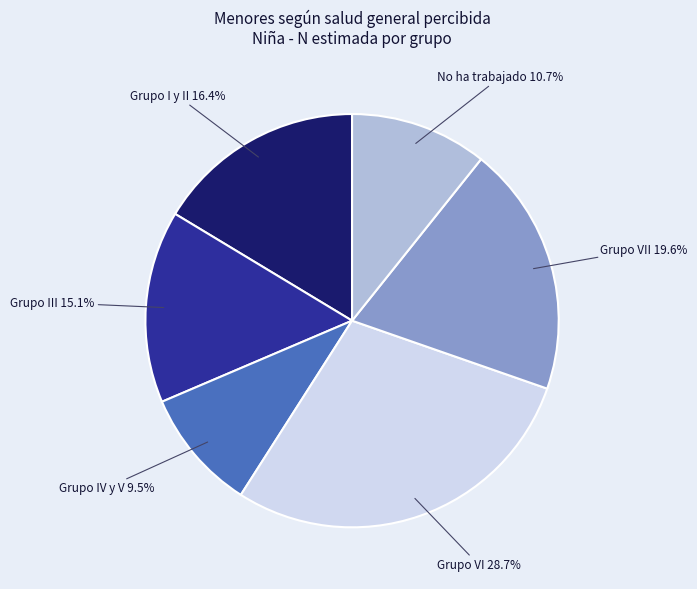

What is the ratio of the value at Grupo I y II to the value at Grupo III?

1.1